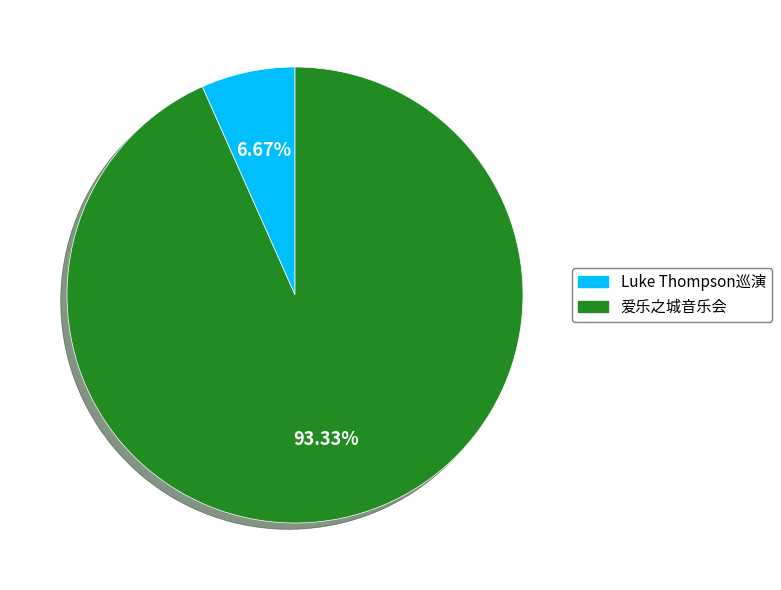

What is the largest slice in the pie chart?

爱乐之城音乐会